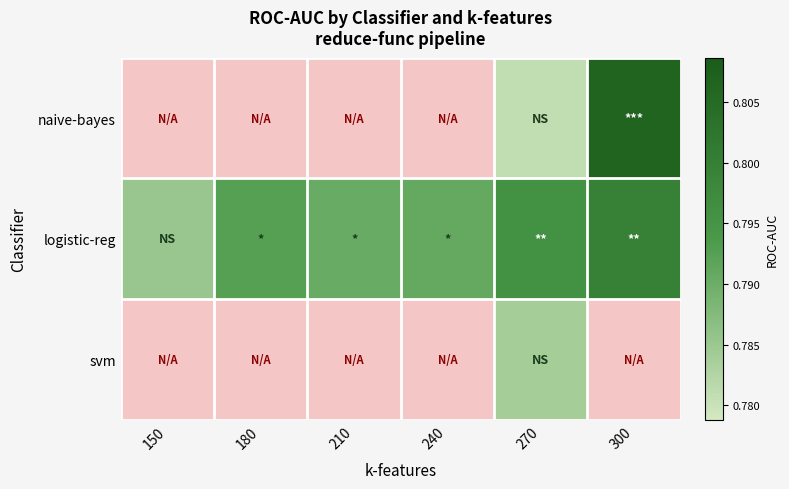

How many data points does each series have?

6